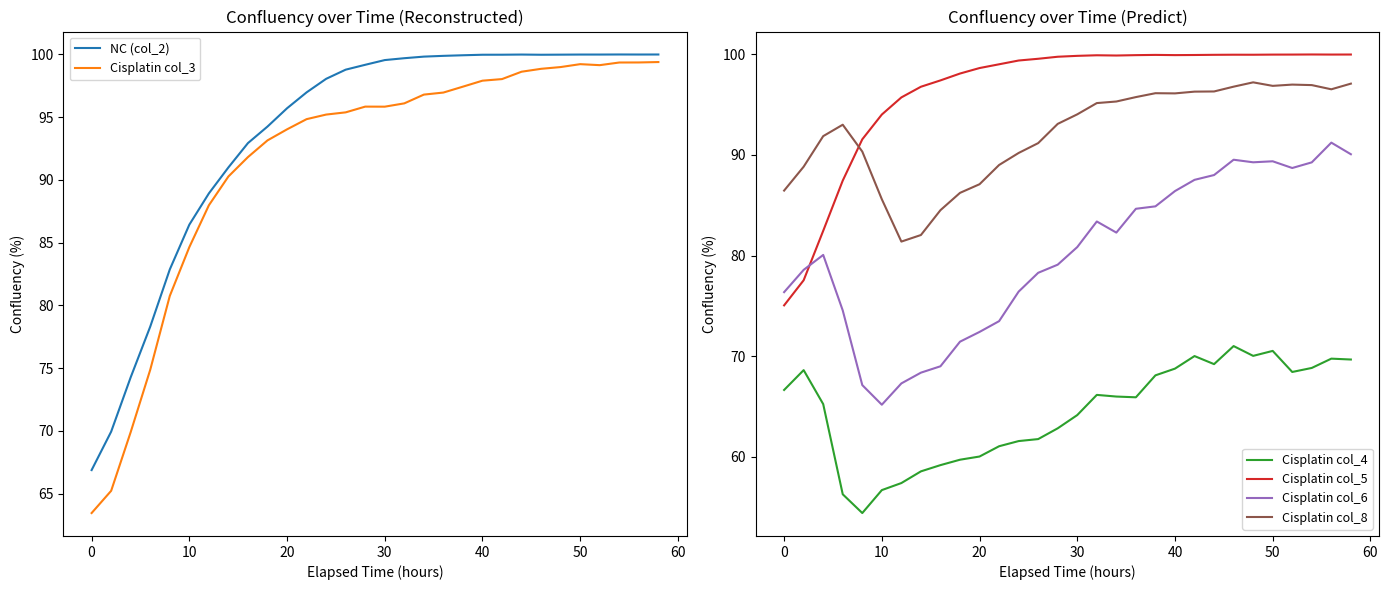

Is it true that Cisplatin col_4 equals 64.2 at 30?

True